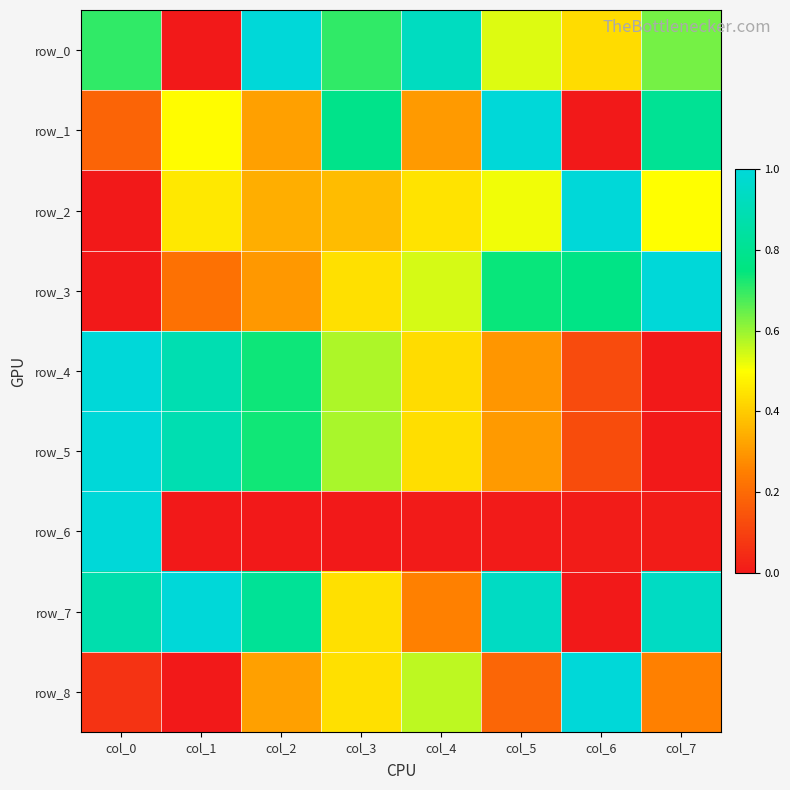

What is the difference between the highest and lowest values at col_3?

0.8